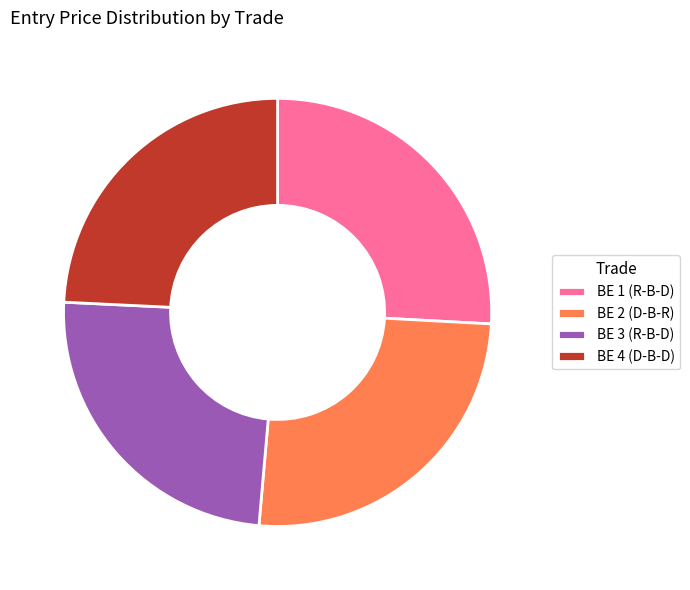

Does any single category account for the majority?

No